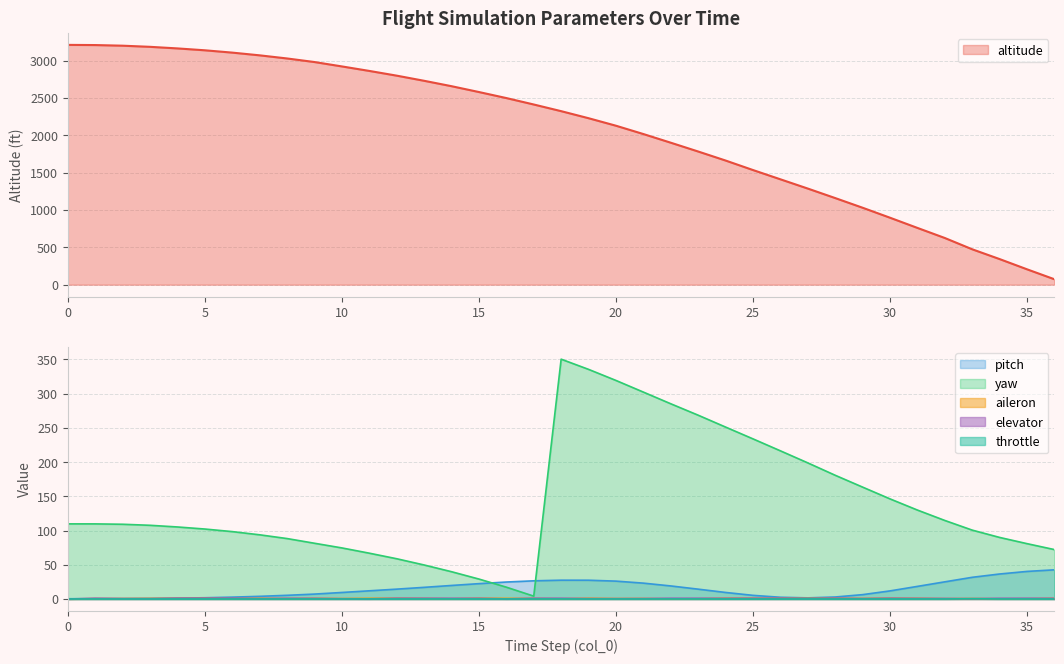

Which series has the largest total across all categories?

altitude